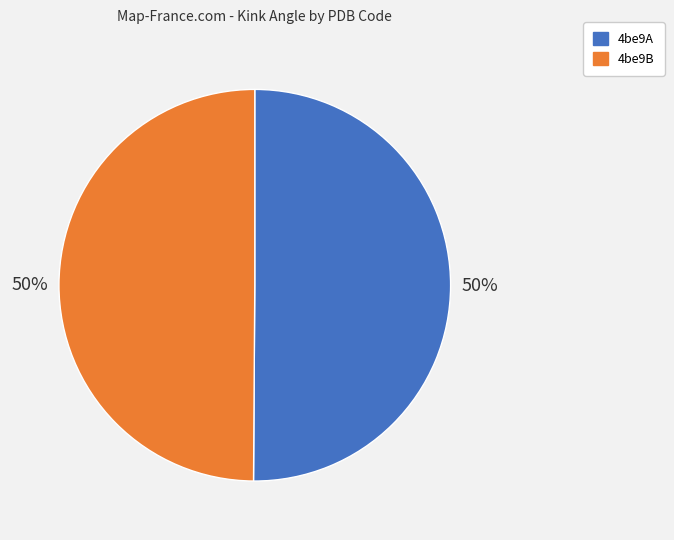

What is the ratio of the value at 4be9A to the value at 4be9B?

1.0